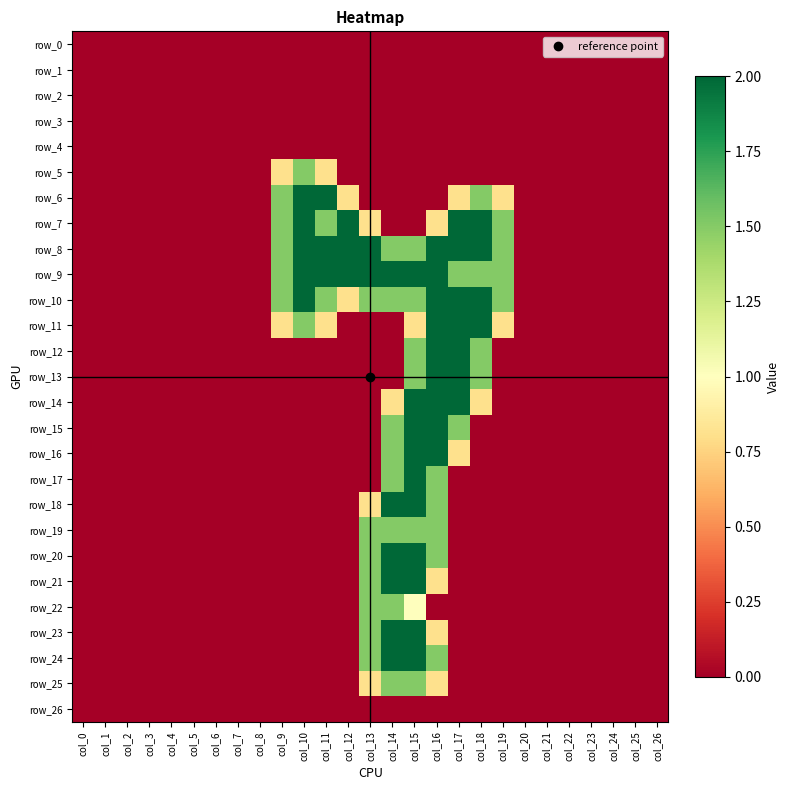

Reading left to right, what are all the values shown in this chart?

row_0: 0.0	0.0	0.0	0.0	0.0	0.0	0.0	0.0	0.0	0.0	0.0	0.0	0.0	0.0	0.0	0.0	0.0	0.0	0.0	0.0	0.0	0.0	0.0	0.0	0.0	0.0	0.0
row_1: 0.0	0.0	0.0	0.0	0.0	0.0	0.0	0.0	0.0	0.0	0.0	0.0	0.0	0.0	0.0	0.0	0.0	0.0	0.0	0.0	0.0	0.0	0.0	0.0	0.0	0.0	0.0
row_2: 0.0	0.0	0.0	0.0	0.0	0.0	0.0	0.0	0.0	0.0	0.0	0.0	0.0	0.0	0.0	0.0	0.0	0.0	0.0	0.0	0.0	0.0	0.0	0.0	0.0	0.0	0.0
row_3: 0.0	0.0	0.0	0.0	0.0	0.0	0.0	0.0	0.0	0.0	0.0	0.0	0.0	0.0	0.0	0.0	0.0	0.0	0.0	0.0	0.0	0.0	0.0	0.0	0.0	0.0	0.0
row_4: 0.0	0.0	0.0	0.0	0.0	0.0	0.0	0.0	0.0	0.0	0.0	0.0	0.0	0.0	0.0	0.0	0.0	0.0	0.0	0.0	0.0	0.0	0.0	0.0	0.0	0.0	0.0
row_5: 0.0	0.0	0.0	0.0	0.0	0.0	0.0	0.0	0.0	0.8	1.5	0.8	0.0	0.0	0.0	0.0	0.0	0.0	0.0	0.0	0.0	0.0	0.0	0.0	0.0	0.0	0.0
row_6: 0.0	0.0	0.0	0.0	0.0	0.0	0.0	0.0	0.0	1.5	2.0	2.0	0.8	0.0	0.0	0.0	0.0	0.8	1.5	0.8	0.0	0.0	0.0	0.0	0.0	0.0	0.0
row_7: 0.0	0.0	0.0	0.0	0.0	0.0	0.0	0.0	0.0	1.5	2.0	1.5	2.0	0.8	0.0	0.0	0.8	2.0	2.0	1.5	0.0	0.0	0.0	0.0	0.0	0.0	0.0
row_8: 0.0	0.0	0.0	0.0	0.0	0.0	0.0	0.0	0.0	1.5	2.0	2.0	2.0	2.0	1.5	1.5	2.0	2.0	2.0	1.5	0.0	0.0	0.0	0.0	0.0	0.0	0.0
row_9: 0.0	0.0	0.0	0.0	0.0	0.0	0.0	0.0	0.0	1.5	2.0	2.0	2.0	2.0	2.0	2.0	2.0	1.5	1.5	1.5	0.0	0.0	0.0	0.0	0.0	0.0	0.0
row_10: 0.0	0.0	0.0	0.0	0.0	0.0	0.0	0.0	0.0	1.5	2.0	1.5	0.8	1.5	1.5	1.5	2.0	2.0	2.0	1.5	0.0	0.0	0.0	0.0	0.0	0.0	0.0
row_11: 0.0	0.0	0.0	0.0	0.0	0.0	0.0	0.0	0.0	0.8	1.5	0.8	0.0	0.0	0.0	0.8	2.0	2.0	2.0	0.8	0.0	0.0	0.0	0.0	0.0	0.0	0.0
row_12: 0.0	0.0	0.0	0.0	0.0	0.0	0.0	0.0	0.0	0.0	0.0	0.0	0.0	0.0	0.0	1.5	2.0	2.0	1.5	0.0	0.0	0.0	0.0	0.0	0.0	0.0	0.0
row_13: 0.0	0.0	0.0	0.0	0.0	0.0	0.0	0.0	0.0	0.0	0.0	0.0	0.0	0.0	0.0	1.5	2.0	2.0	1.5	0.0	0.0	0.0	0.0	0.0	0.0	0.0	0.0
row_14: 0.0	0.0	0.0	0.0	0.0	0.0	0.0	0.0	0.0	0.0	0.0	0.0	0.0	0.0	0.8	2.0	2.0	2.0	0.8	0.0	0.0	0.0	0.0	0.0	0.0	0.0	0.0
row_15: 0.0	0.0	0.0	0.0	0.0	0.0	0.0	0.0	0.0	0.0	0.0	0.0	0.0	0.0	1.5	2.0	2.0	1.5	0.0	0.0	0.0	0.0	0.0	0.0	0.0	0.0	0.0
row_16: 0.0	0.0	0.0	0.0	0.0	0.0	0.0	0.0	0.0	0.0	0.0	0.0	0.0	0.0	1.5	2.0	2.0	0.8	0.0	0.0	0.0	0.0	0.0	0.0	0.0	0.0	0.0
row_17: 0.0	0.0	0.0	0.0	0.0	0.0	0.0	0.0	0.0	0.0	0.0	0.0	0.0	0.0	1.5	2.0	1.5	0.0	0.0	0.0	0.0	0.0	0.0	0.0	0.0	0.0	0.0
row_18: 0.0	0.0	0.0	0.0	0.0	0.0	0.0	0.0	0.0	0.0	0.0	0.0	0.0	0.8	2.0	2.0	1.5	0.0	0.0	0.0	0.0	0.0	0.0	0.0	0.0	0.0	0.0
row_19: 0.0	0.0	0.0	0.0	0.0	0.0	0.0	0.0	0.0	0.0	0.0	0.0	0.0	1.5	1.5	1.5	1.5	0.0	0.0	0.0	0.0	0.0	0.0	0.0	0.0	0.0	0.0
row_20: 0.0	0.0	0.0	0.0	0.0	0.0	0.0	0.0	0.0	0.0	0.0	0.0	0.0	1.5	2.0	2.0	1.5	0.0	0.0	0.0	0.0	0.0	0.0	0.0	0.0	0.0	0.0
row_21: 0.0	0.0	0.0	0.0	0.0	0.0	0.0	0.0	0.0	0.0	0.0	0.0	0.0	1.5	2.0	2.0	0.8	0.0	0.0	0.0	0.0	0.0	0.0	0.0	0.0	0.0	0.0
row_22: 0.0	0.0	0.0	0.0	0.0	0.0	0.0	0.0	0.0	0.0	0.0	0.0	0.0	1.5	1.5	1.0	0.0	0.0	0.0	0.0	0.0	0.0	0.0	0.0	0.0	0.0	0.0
row_23: 0.0	0.0	0.0	0.0	0.0	0.0	0.0	0.0	0.0	0.0	0.0	0.0	0.0	1.5	2.0	2.0	0.8	0.0	0.0	0.0	0.0	0.0	0.0	0.0	0.0	0.0	0.0
row_24: 0.0	0.0	0.0	0.0	0.0	0.0	0.0	0.0	0.0	0.0	0.0	0.0	0.0	1.5	2.0	2.0	1.5	0.0	0.0	0.0	0.0	0.0	0.0	0.0	0.0	0.0	0.0
row_25: 0.0	0.0	0.0	0.0	0.0	0.0	0.0	0.0	0.0	0.0	0.0	0.0	0.0	0.8	1.5	1.5	0.8	0.0	0.0	0.0	0.0	0.0	0.0	0.0	0.0	0.0	0.0
row_26: 0.0	0.0	0.0	0.0	0.0	0.0	0.0	0.0	0.0	0.0	0.0	0.0	0.0	0.0	0.0	0.0	0.0	0.0	0.0	0.0	0.0	0.0	0.0	0.0	0.0	0.0	0.0